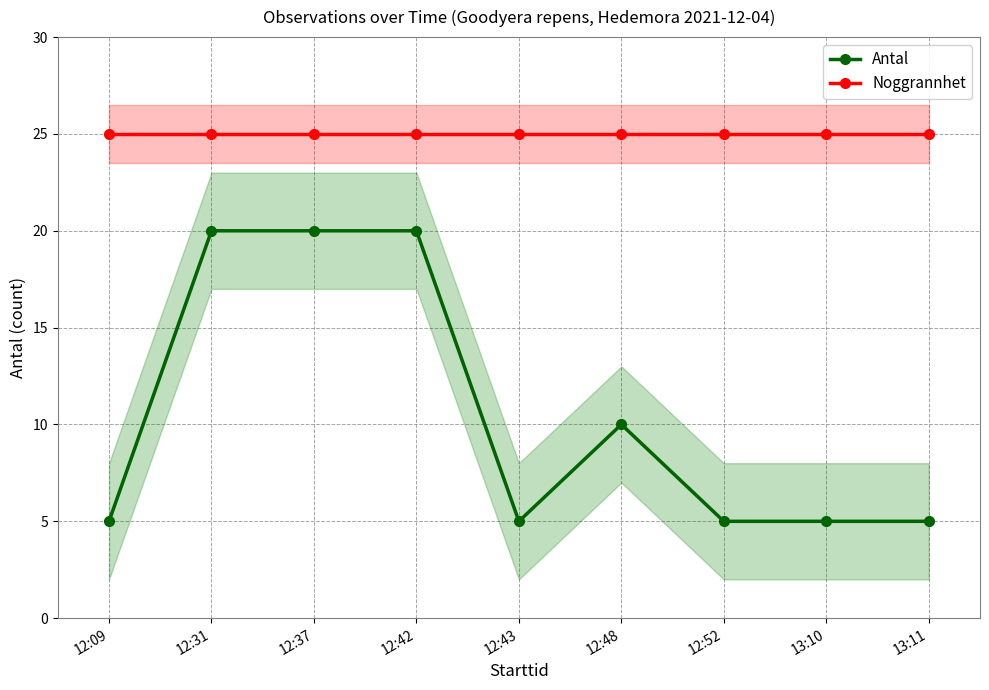

What are all the series names shown in the legend?

Antal, Noggrannhet